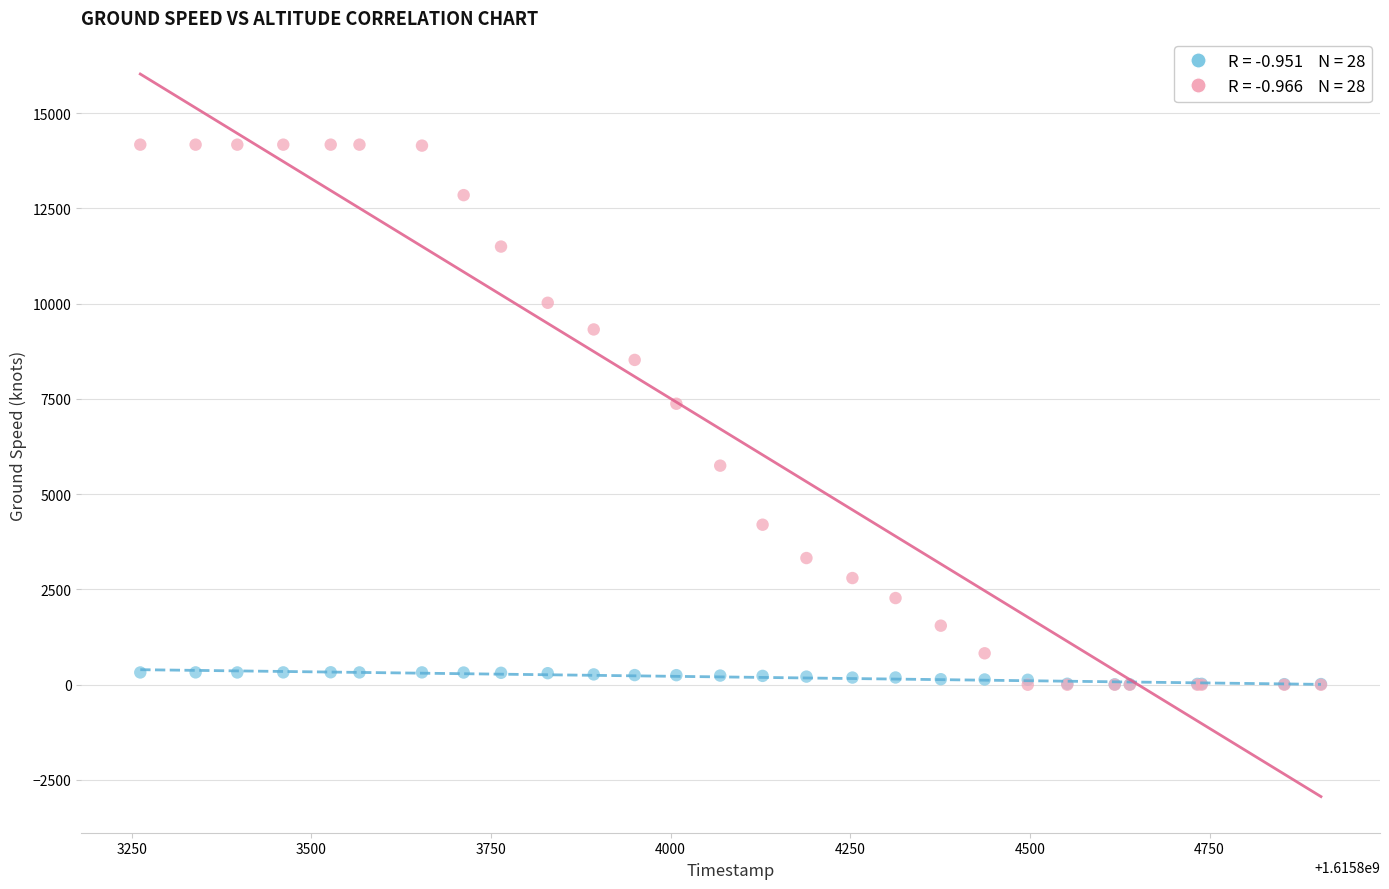

Across all series, what Y value is closest to 7087?

7375